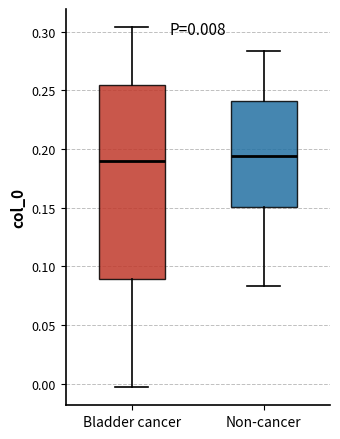

Comparing the boxes themselves (not the whiskers), which one is the tallest?

Bladder cancer